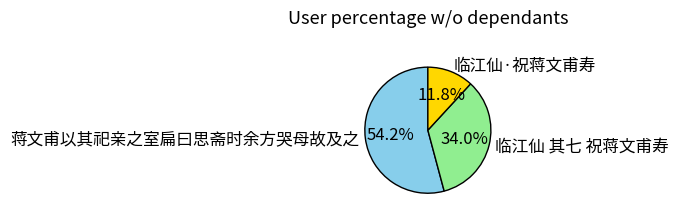

How many slices are in this pie chart?

3